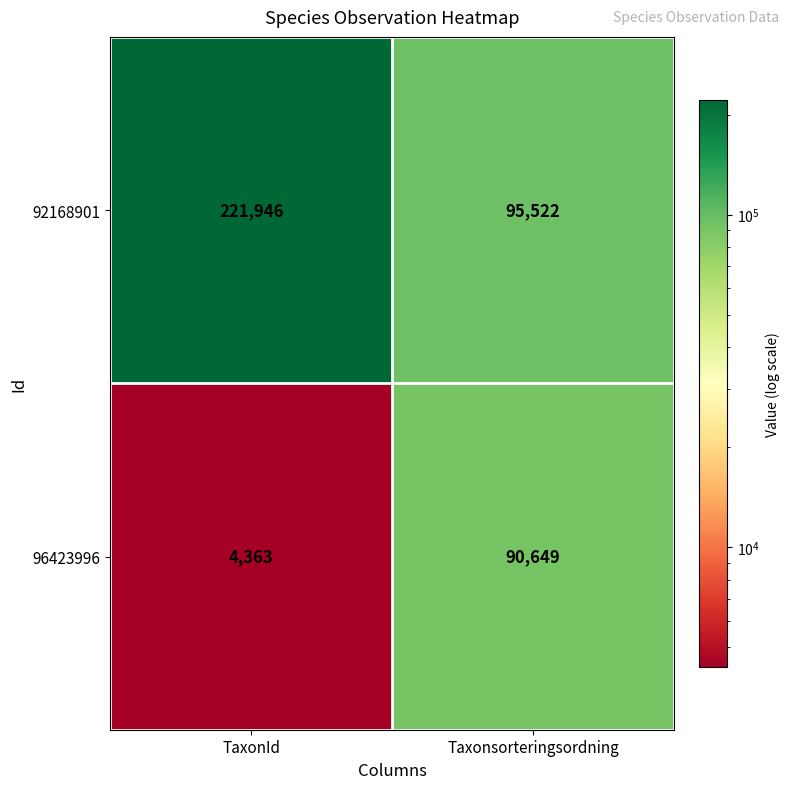

Reading left to right, list all the values displayed in this chart.

92168901: 221946	95522
96423996: 4363	90649